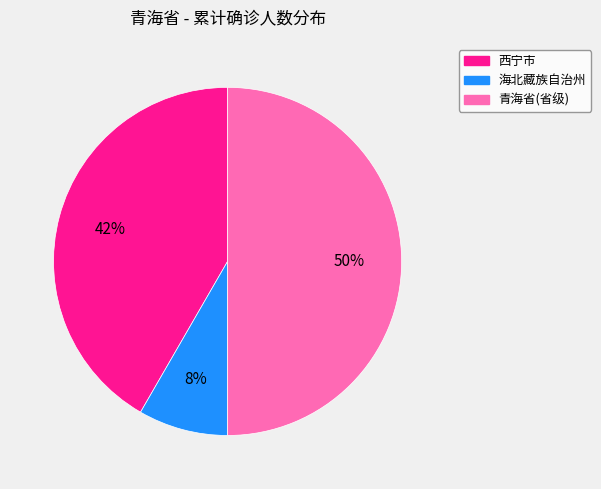

To the nearest percent, what percentage of the pie is 西宁市?

42%